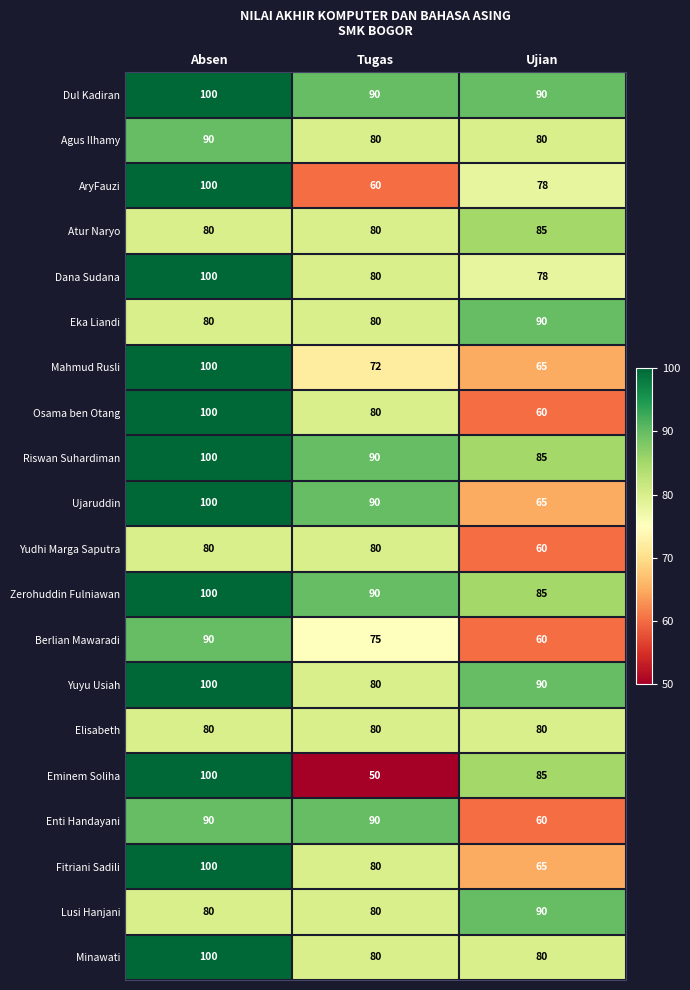

Rank the categories by Fitriani Sadili value from lowest to highest.

Ujian, Tugas, Absen